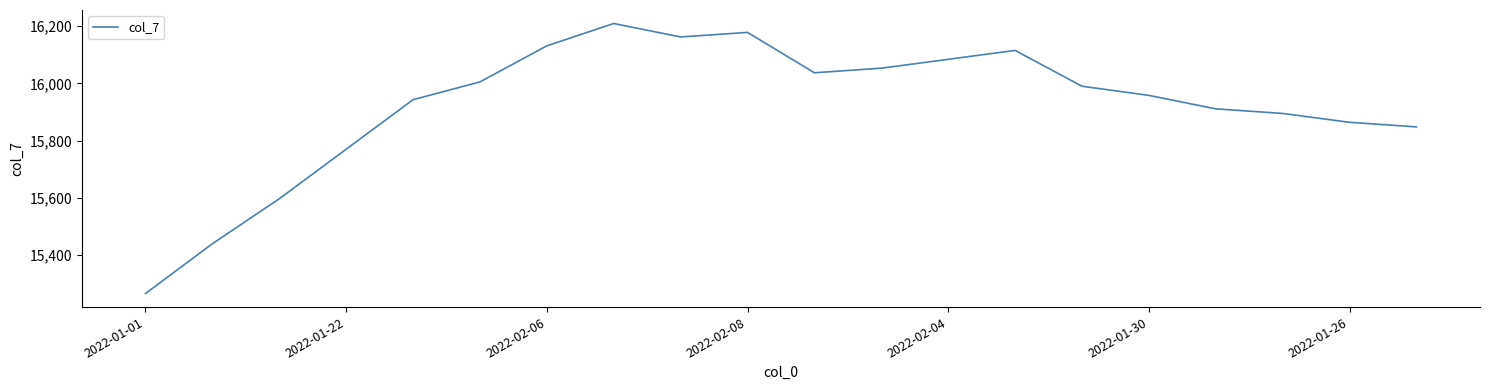

What is the difference between the maximum and minimum values?

943